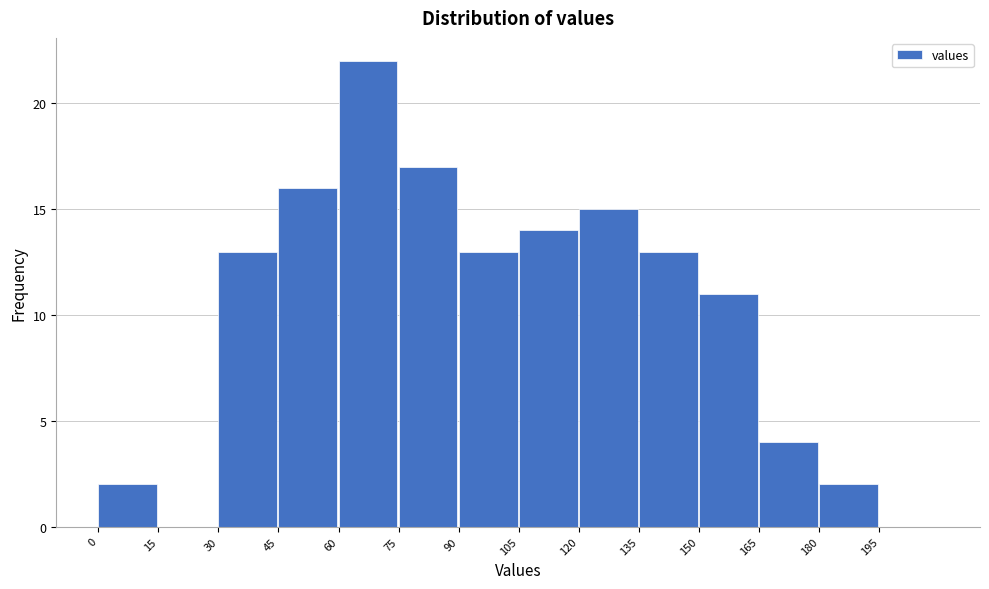

Which range on the x-axis has the tallest bar?

60 to 75